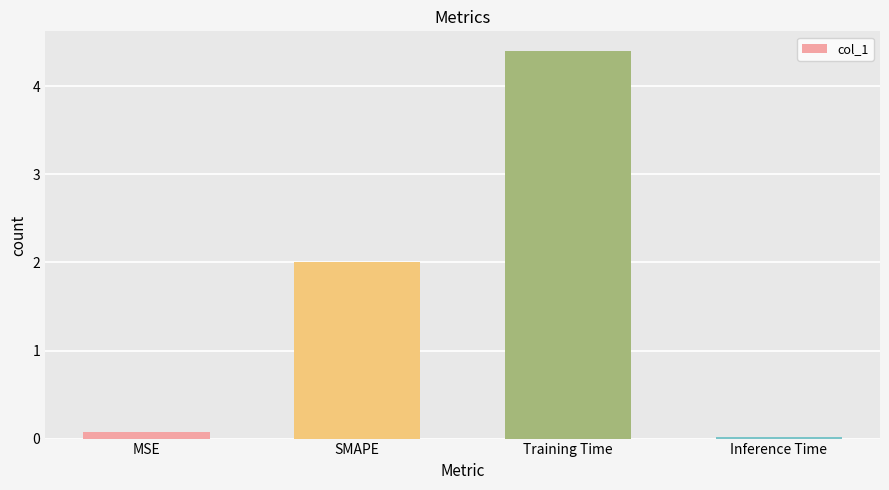

What is the label of the 1st bar from the left?

MSE